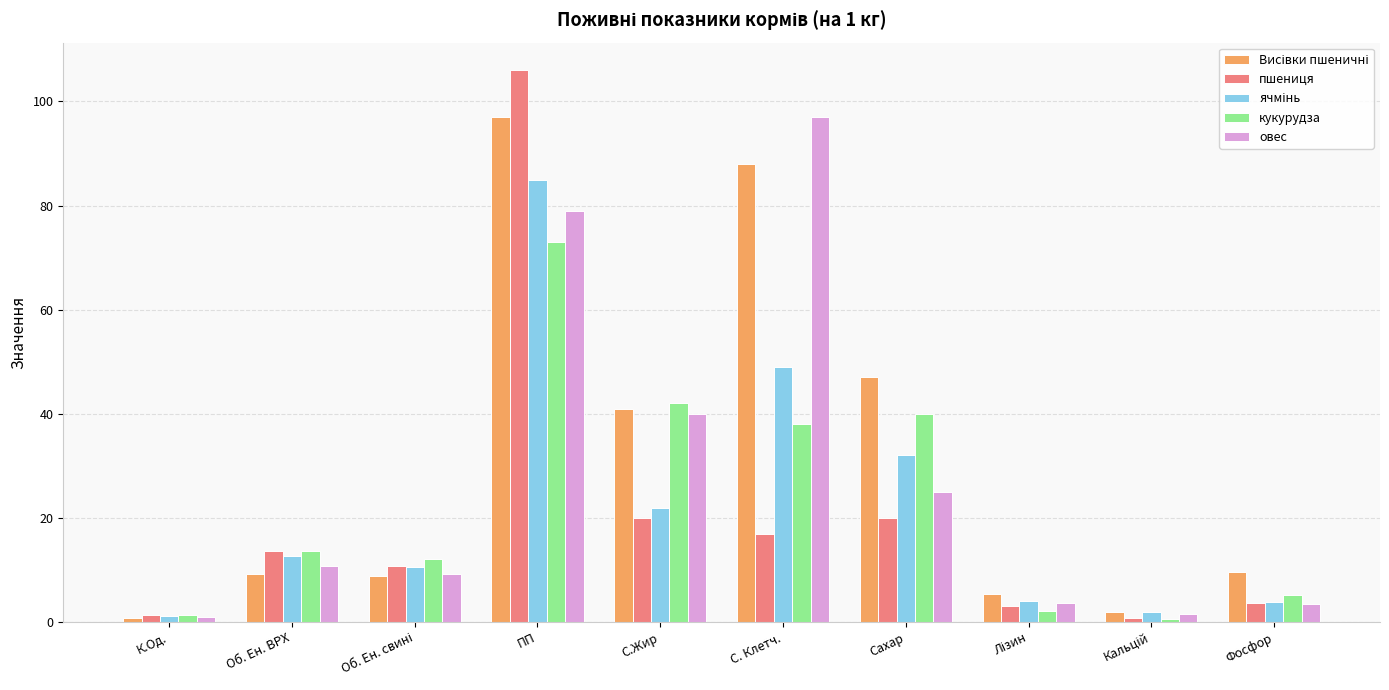

How many distinct data groups are displayed?

5